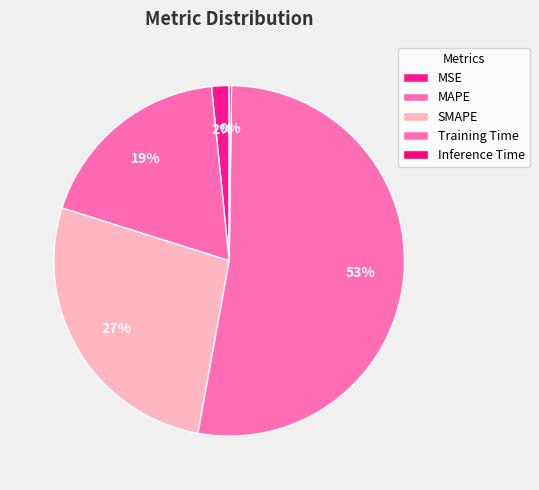

Is it true that MSE is 15% of the pie?

False